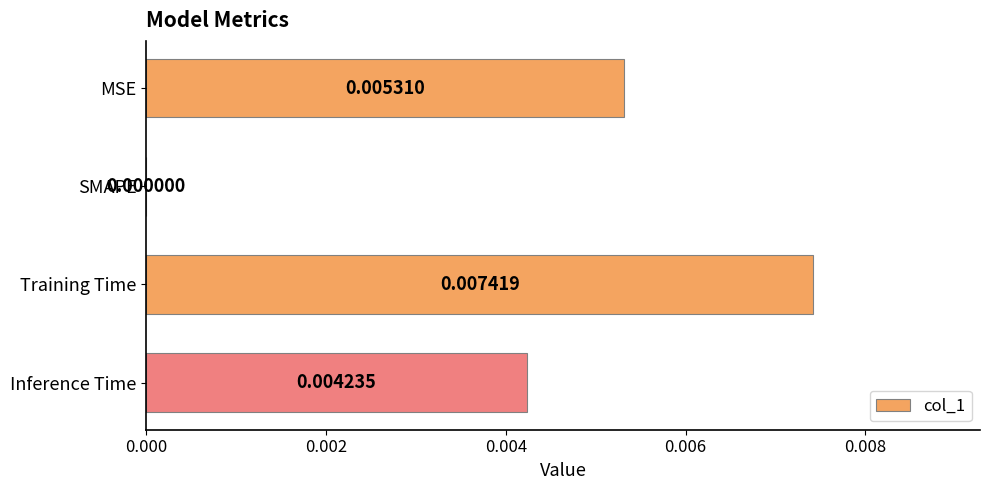

Which label corresponds to the largest value in the chart?

Training Time